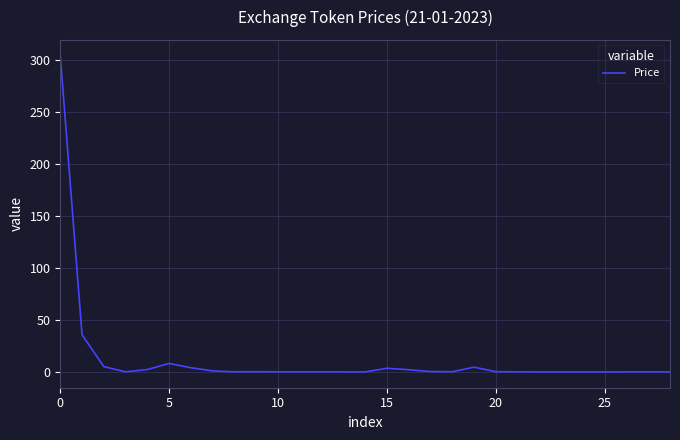

What is the maximum value shown in the chart?

304.1